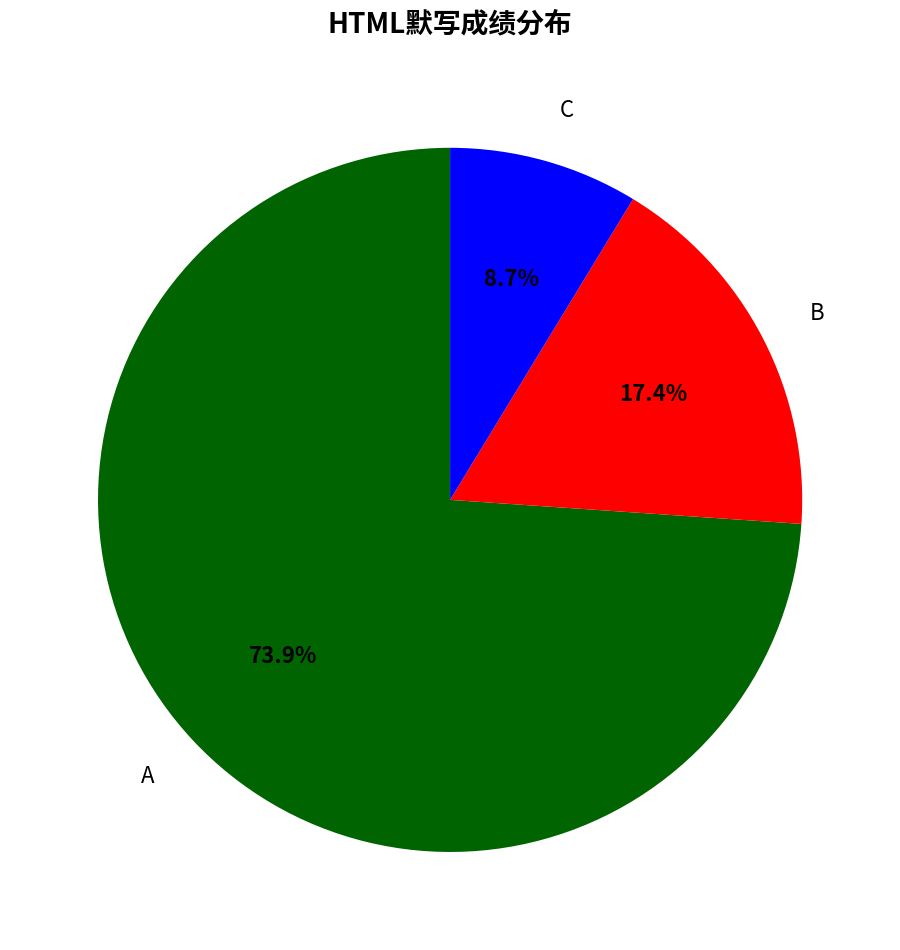

What is the majority slice?

A